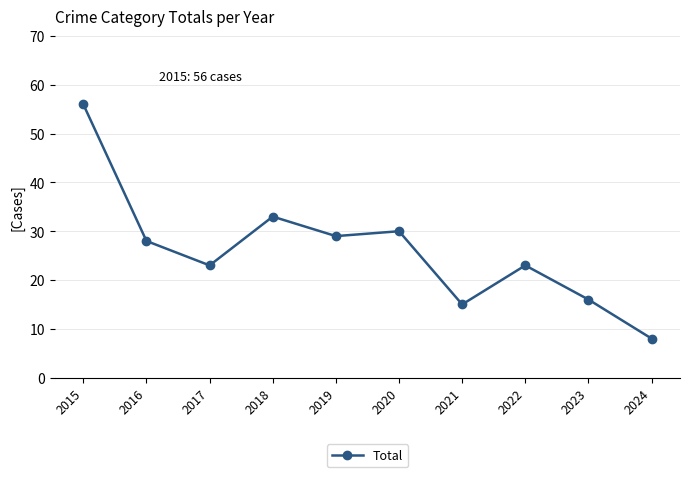

What is the value of the 7th point from the left?

15